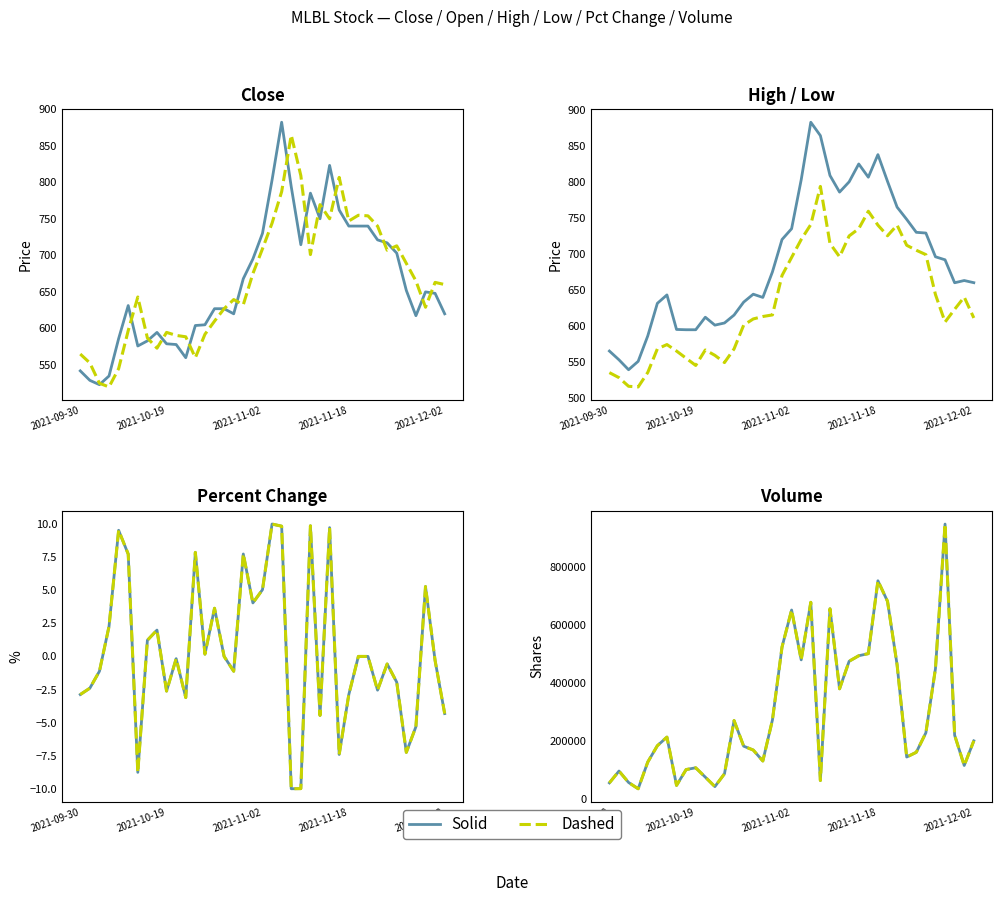

How many categories are shown in the chart?

39